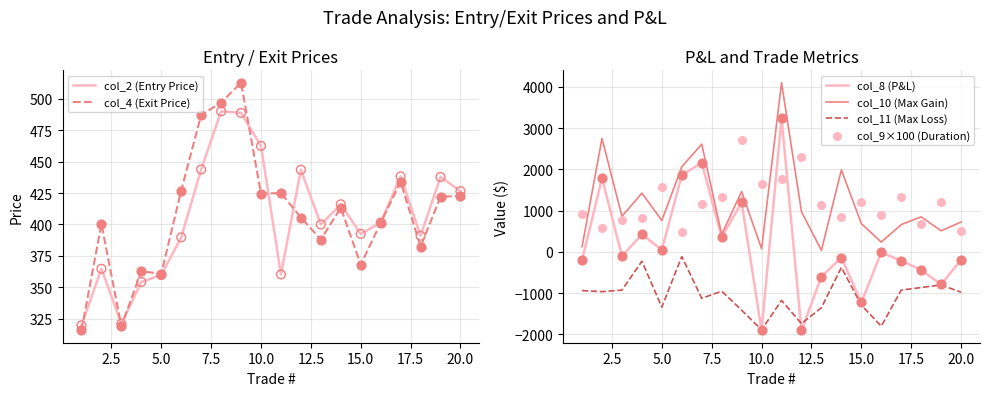

Which series contains the highest Y value?

col_10 (Max Gain)